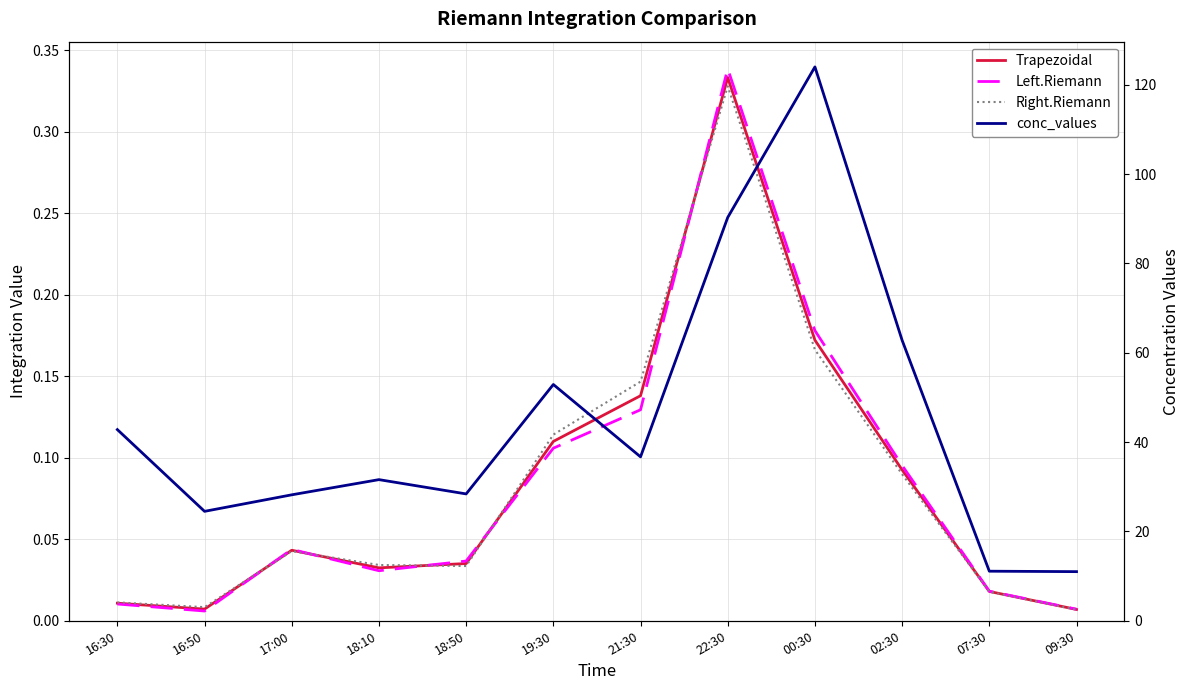

The conc_values series shows 62.8 at 02:30. True or false?

True